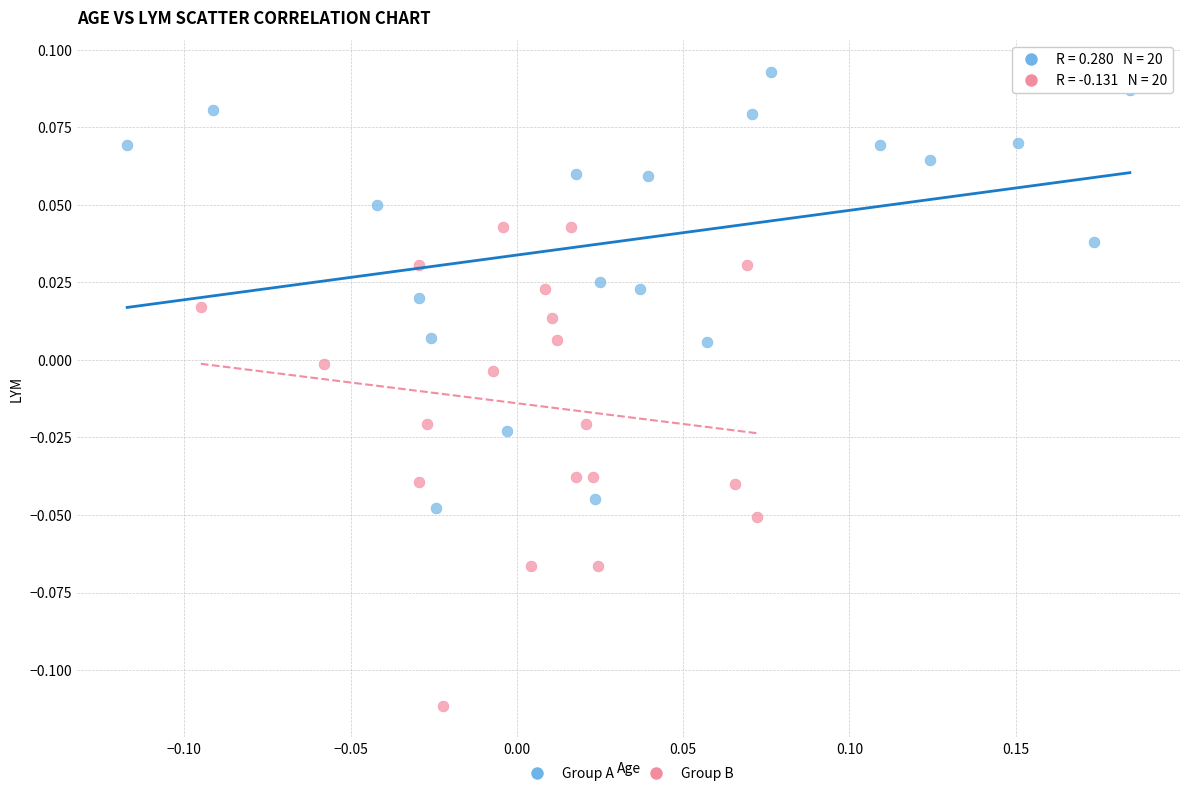

Which series contains the highest Y value?

Group A